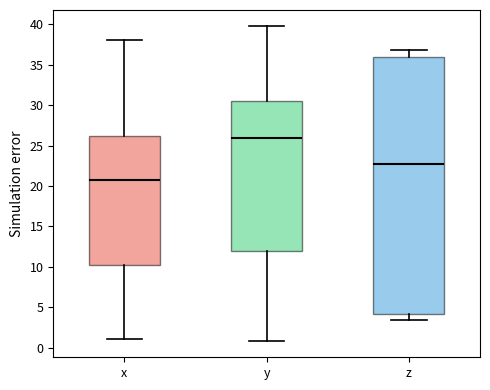

Reading left to right, read every box against the y-axis: the position of its median line, the range the box covers, and the ends of its whiskers. The values are not printed on the chart, so give them approximately, as read against the axis.

x: median 20.5, box 10.0 to 26.0, whiskers 1.0 to 38.0
y: median 26.0, box 12.0 to 30.5, whiskers 1.0 to 40.0
z: median 22.5, box 4.0 to 36.0, whiskers 3.5 to 37.0